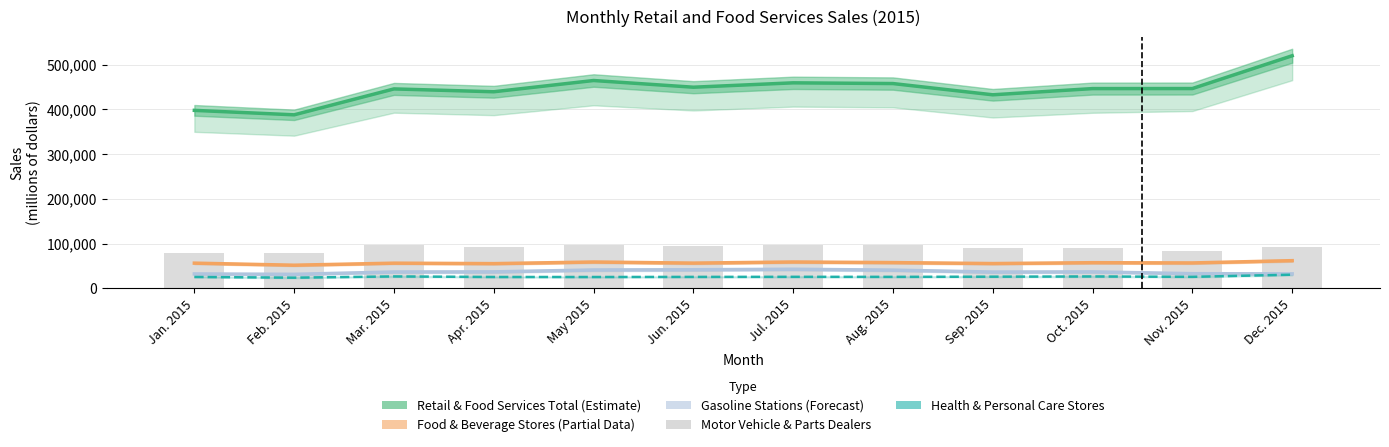

The value of Gasoline Stations at Jan. 2015 is 45708. True or false?

False